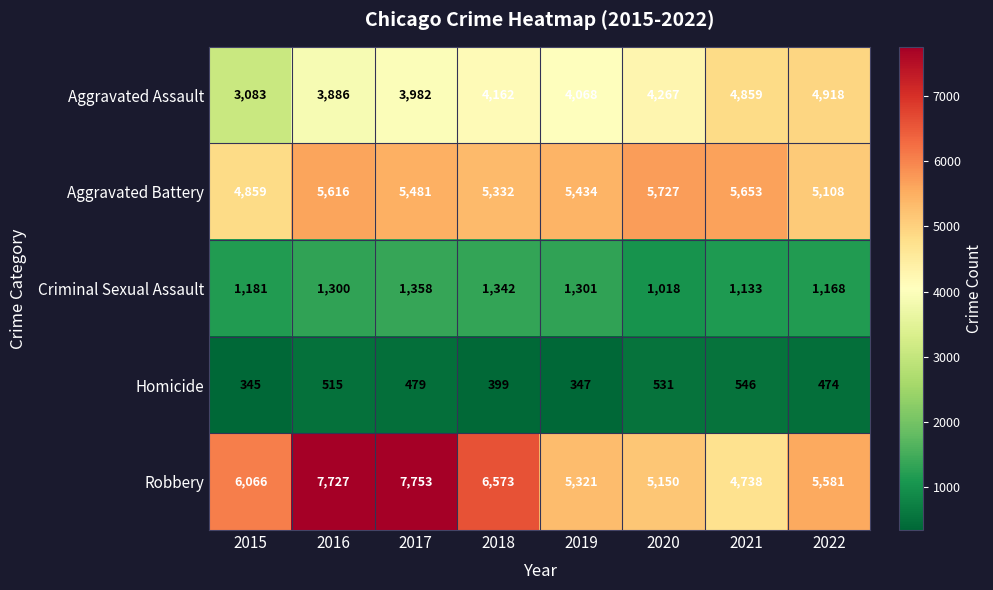

What is the total value across all series at 2021?

16929